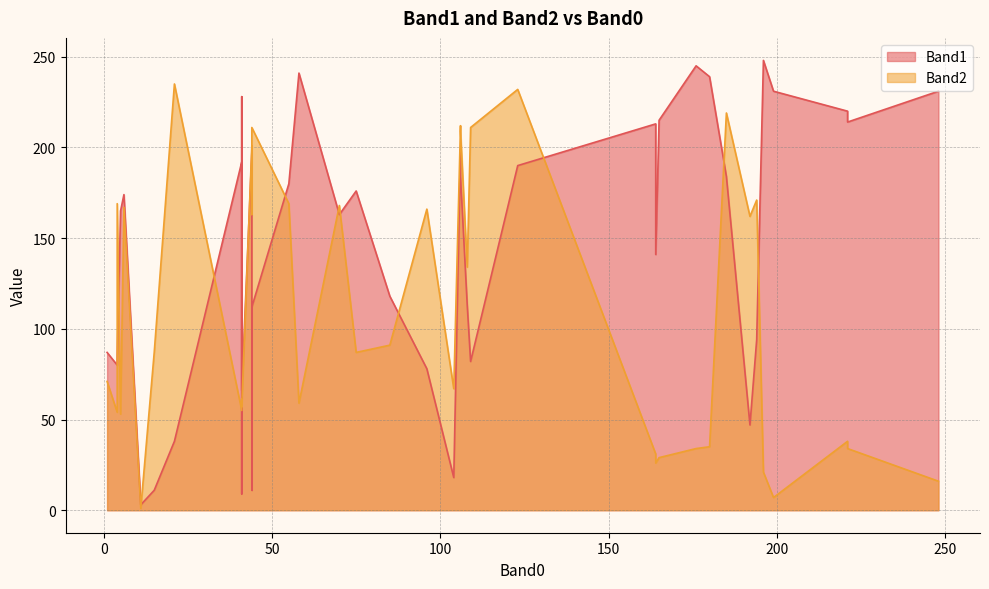

What is the value of the Band2 point at the 36th from the left?

34